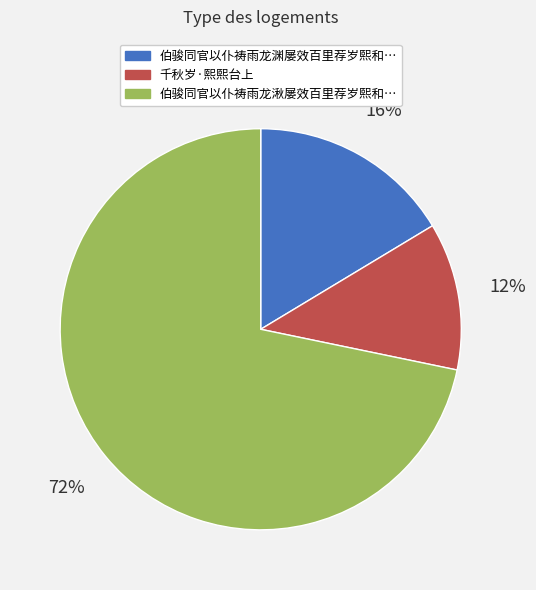

To the nearest percent, what is the difference between the largest and smallest slice percentages?

60%